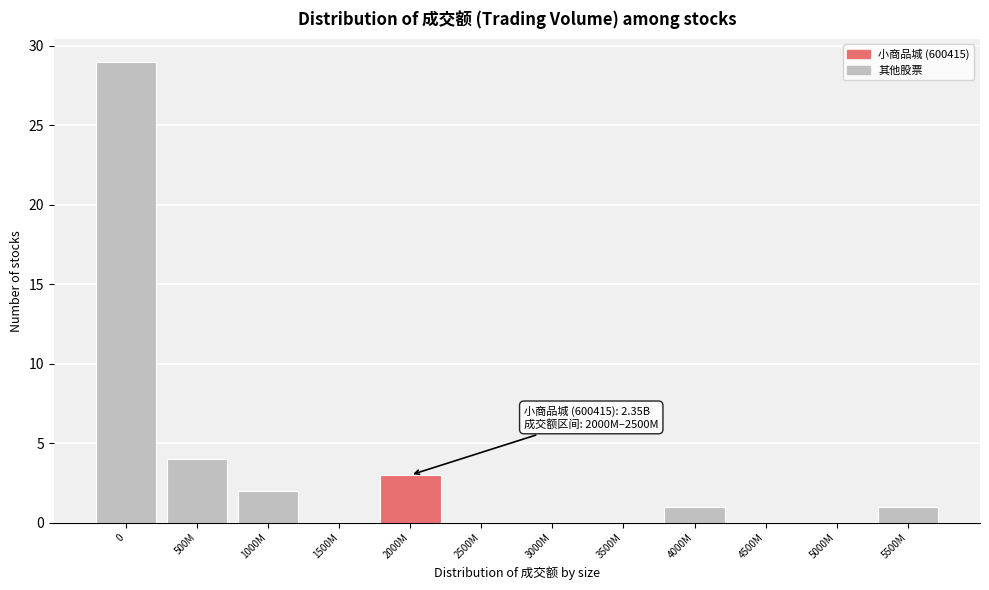

Reading left to right, what are all the values shown in this chart?

0=29	500M=4	1000M=2	1500M=0	2000M=3	2500M=0	3000M=0	3500M=0	4000M=1	4500M=0	5000M=0	5500M=1